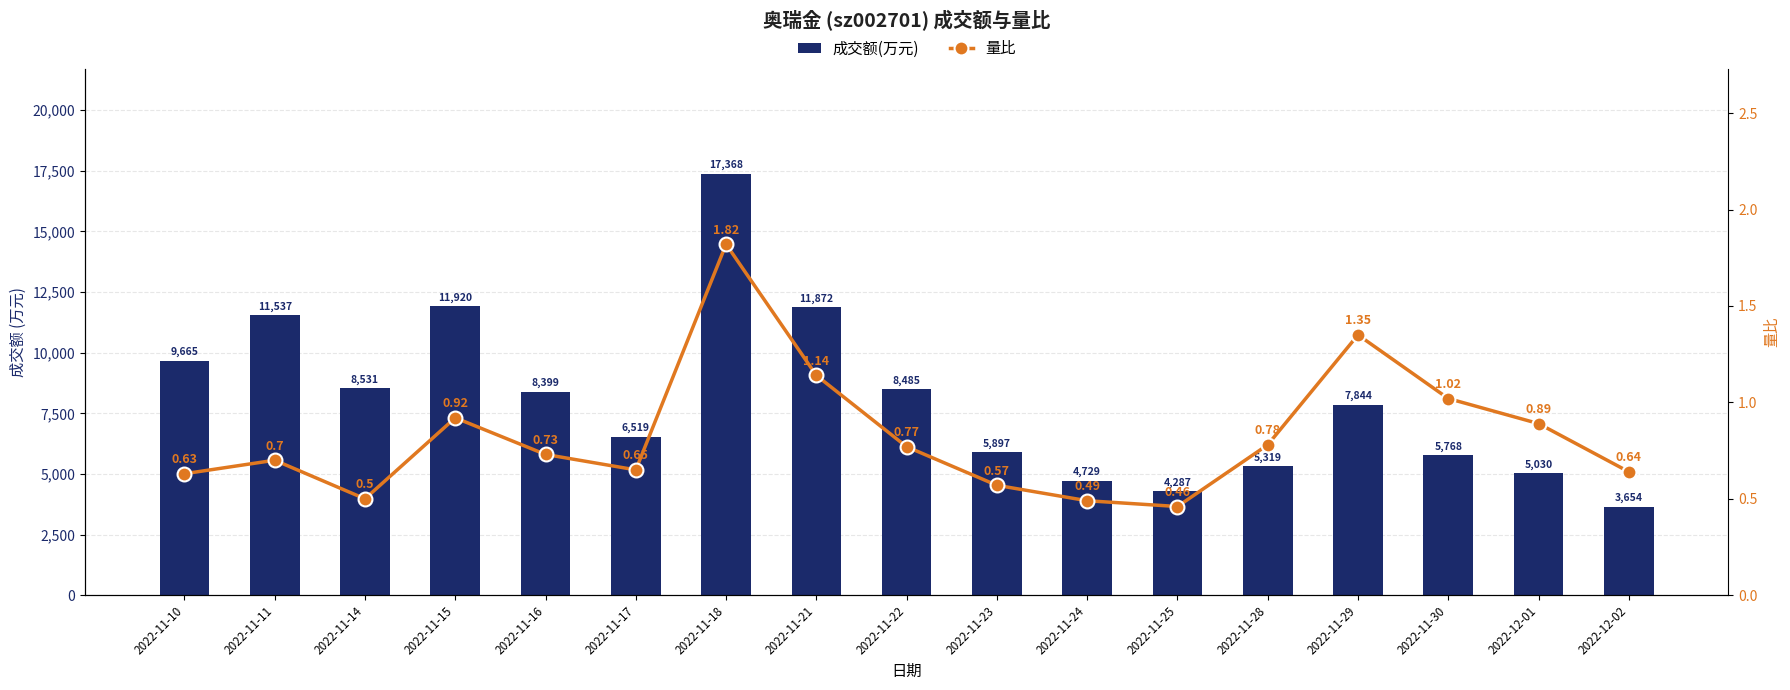

Where does the 成交额(万元) series first go above 7844?

2022-11-10